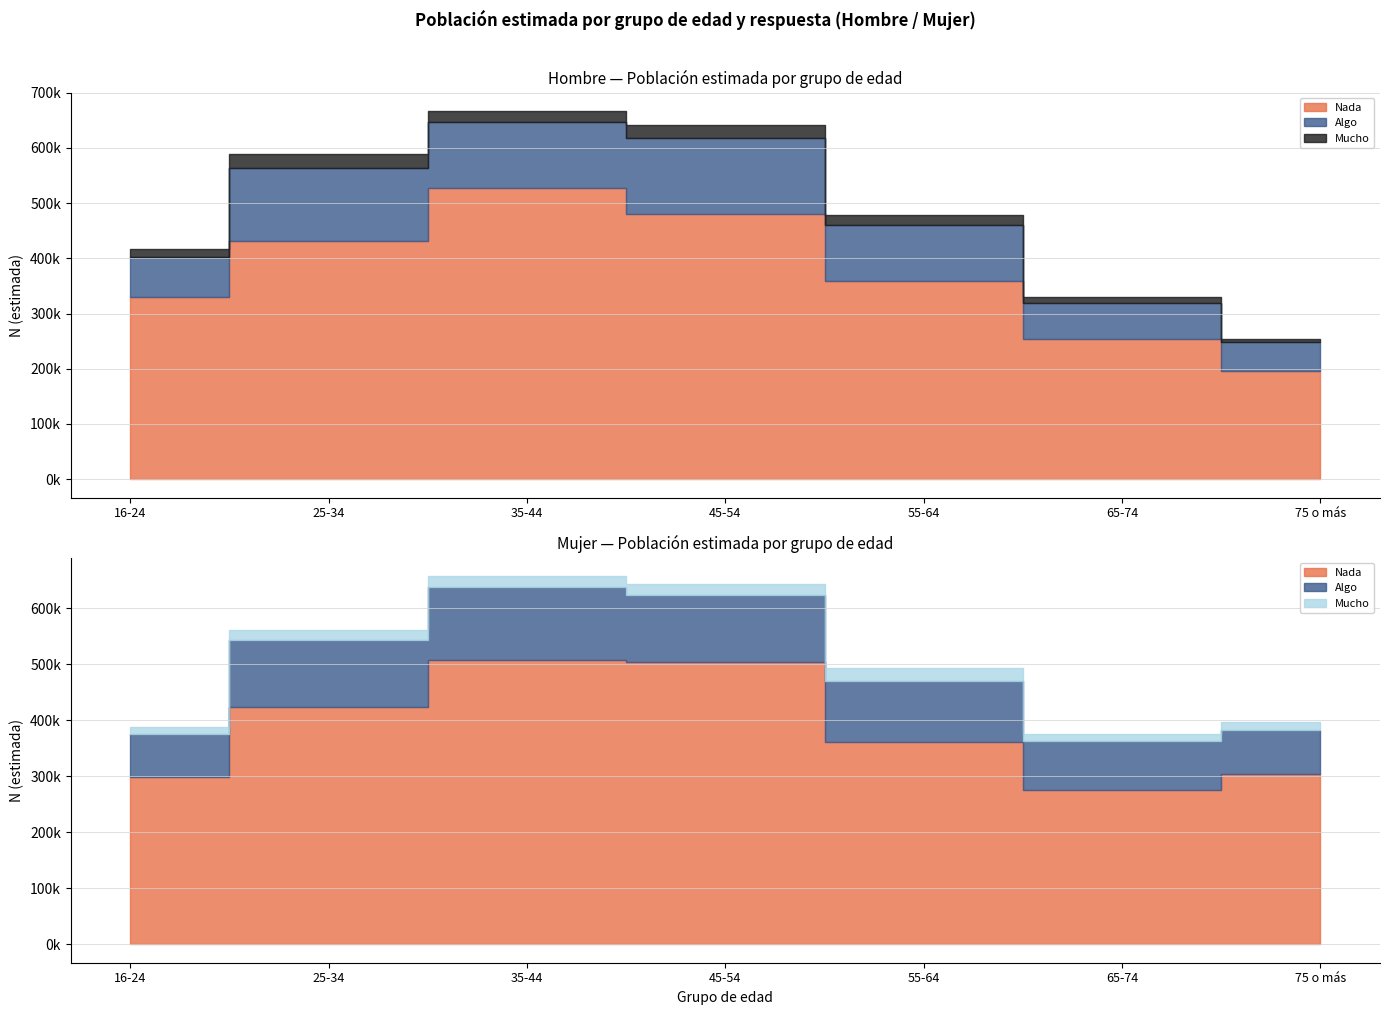

Does the chart have visible grid lines?

Yes